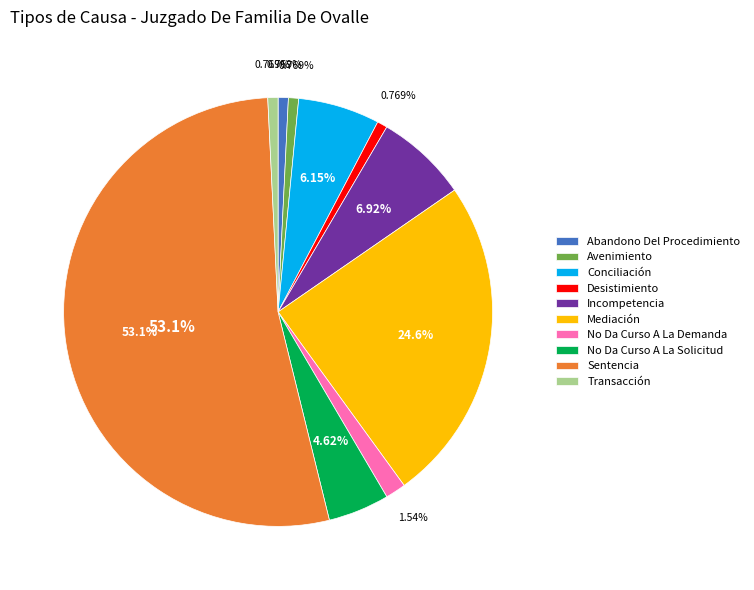

To the nearest percent, what portion does Desistimiento represent?

1%